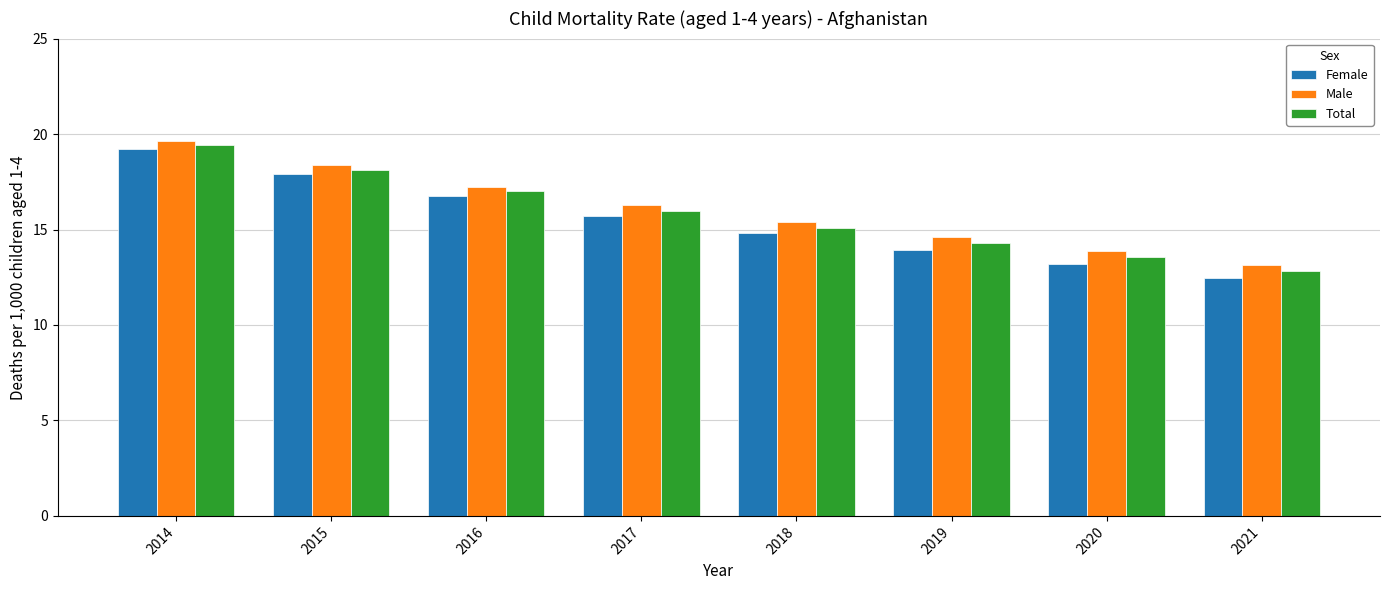

Are the bars grouped side by side (vs. stacked)?

Yes